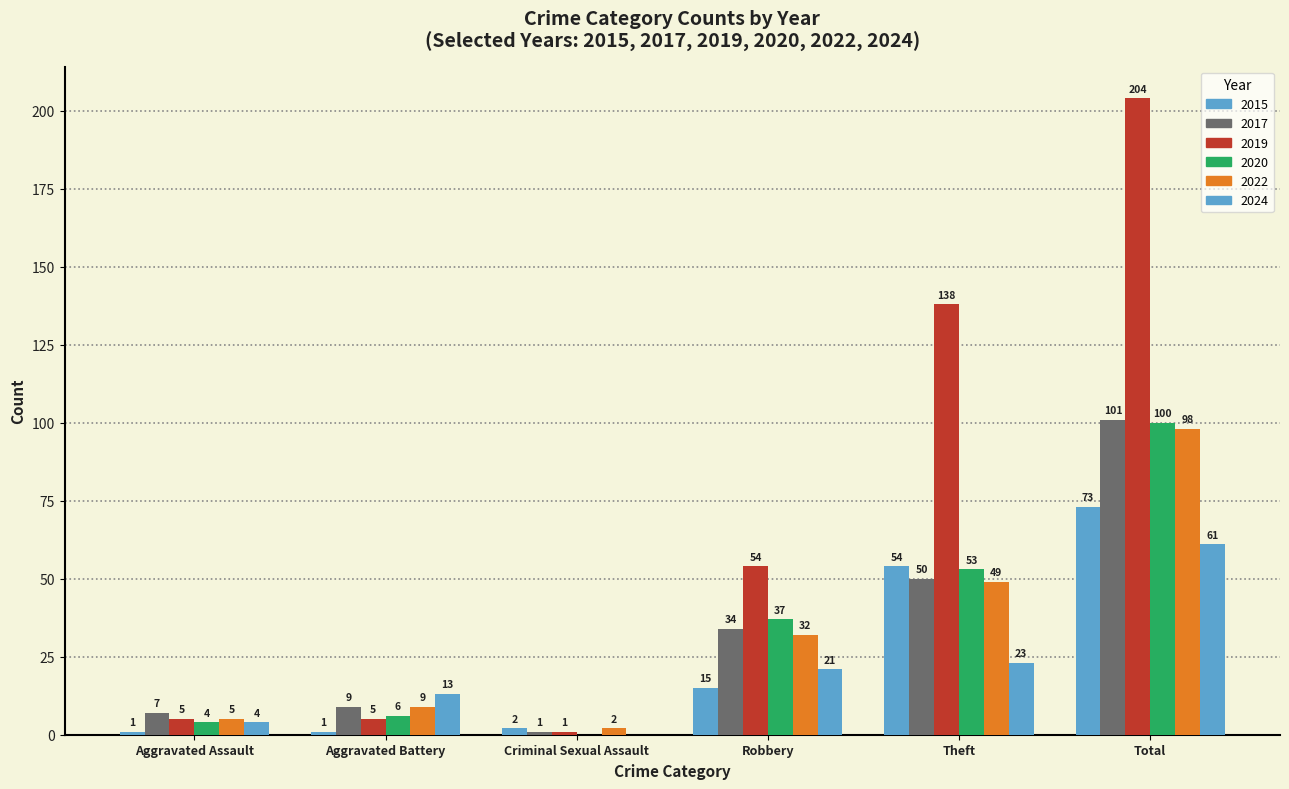

Does the chart contain stacked bars?

No